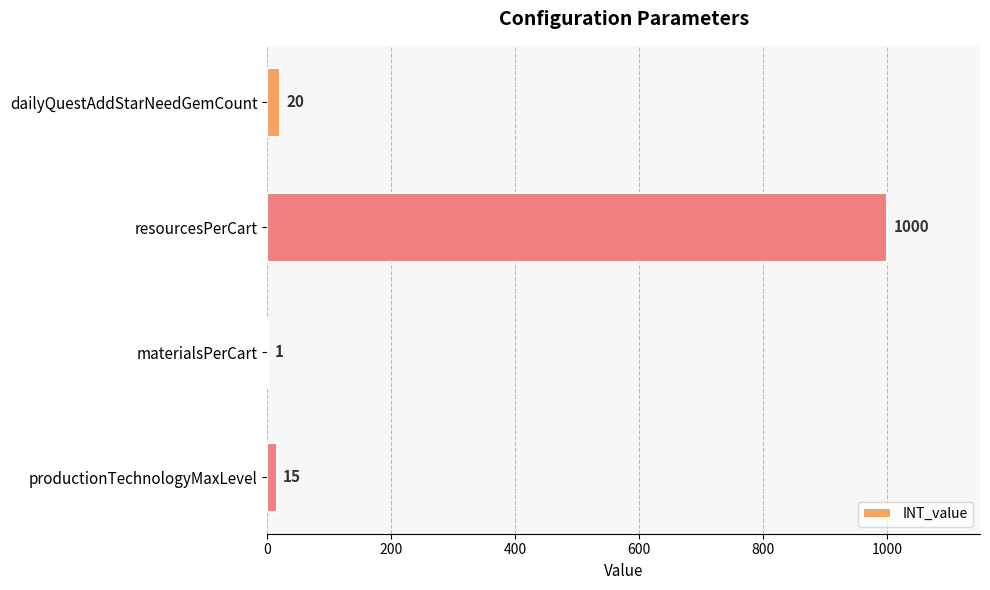

How many distinct data groups are displayed?

1